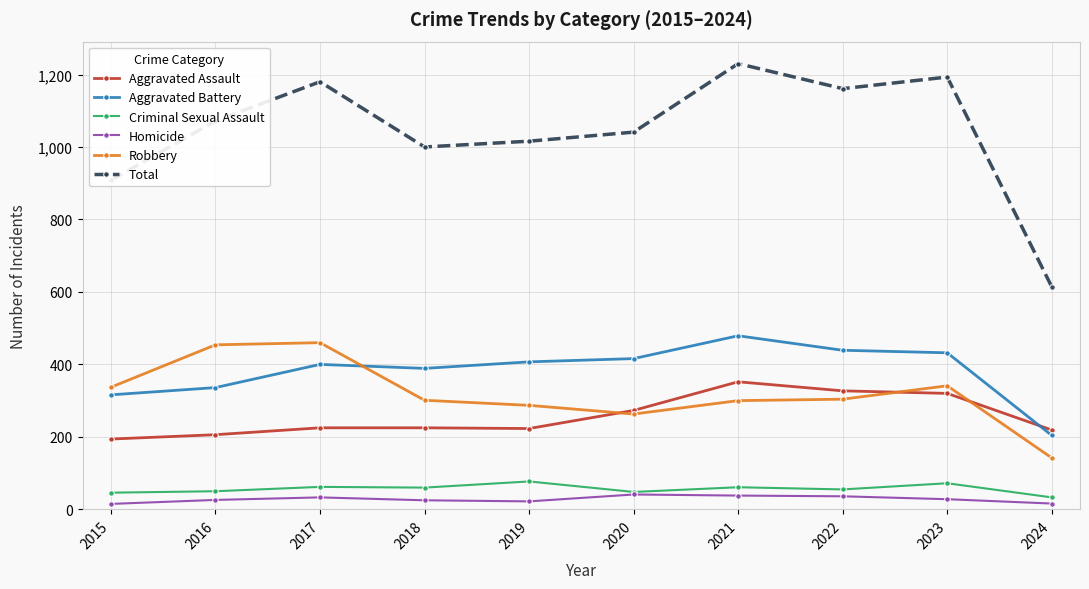

True or false: Homicide and Total intersect in this chart.

False